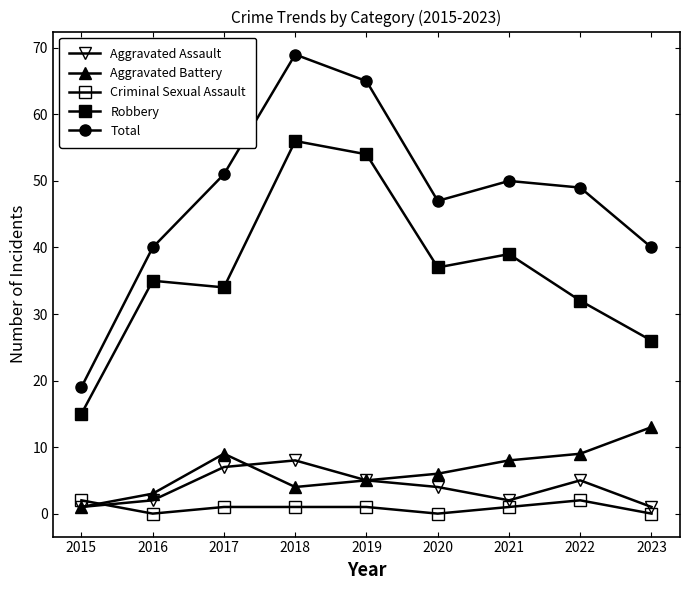

The Total series shows 72 at 2020. True or false?

False